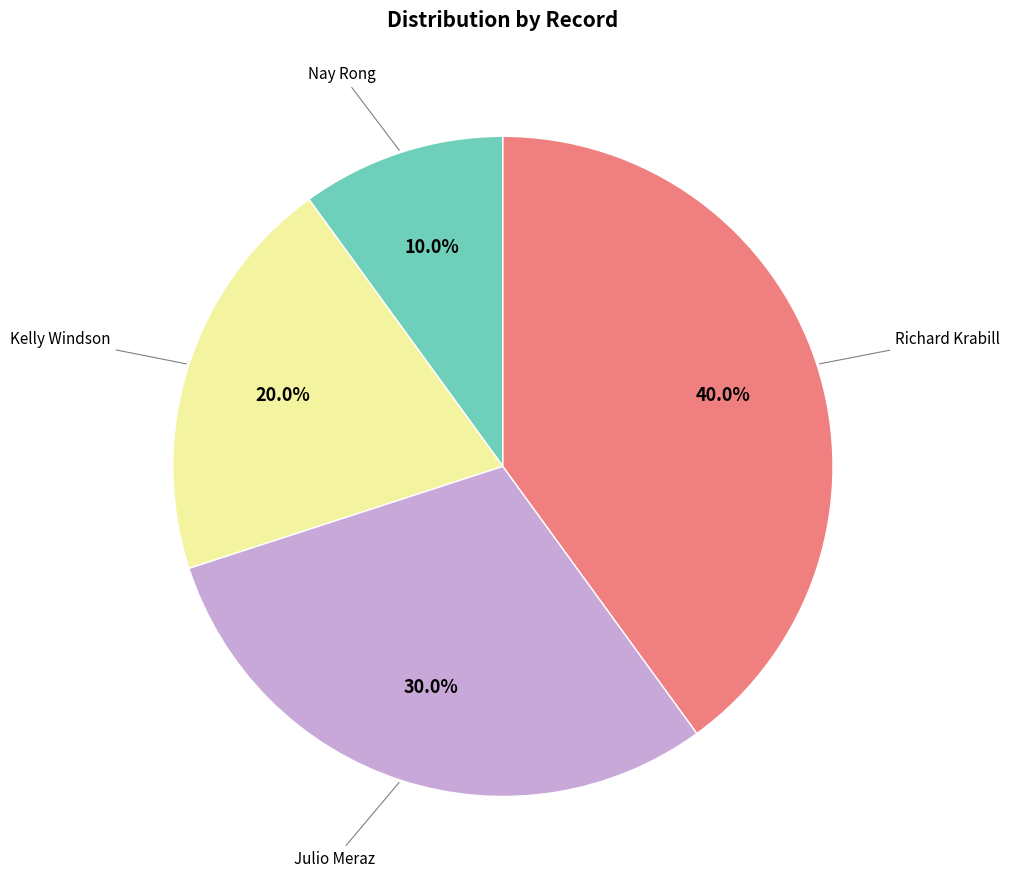

Is there a majority slice in this chart?

No